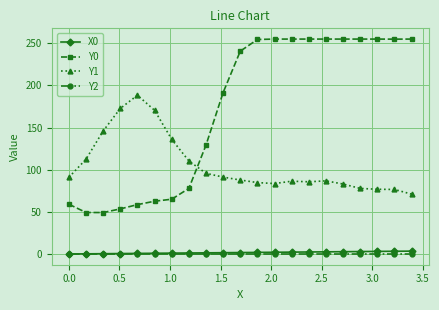

True or false: Y1 has more than 1 points higher than both neighbors.

True